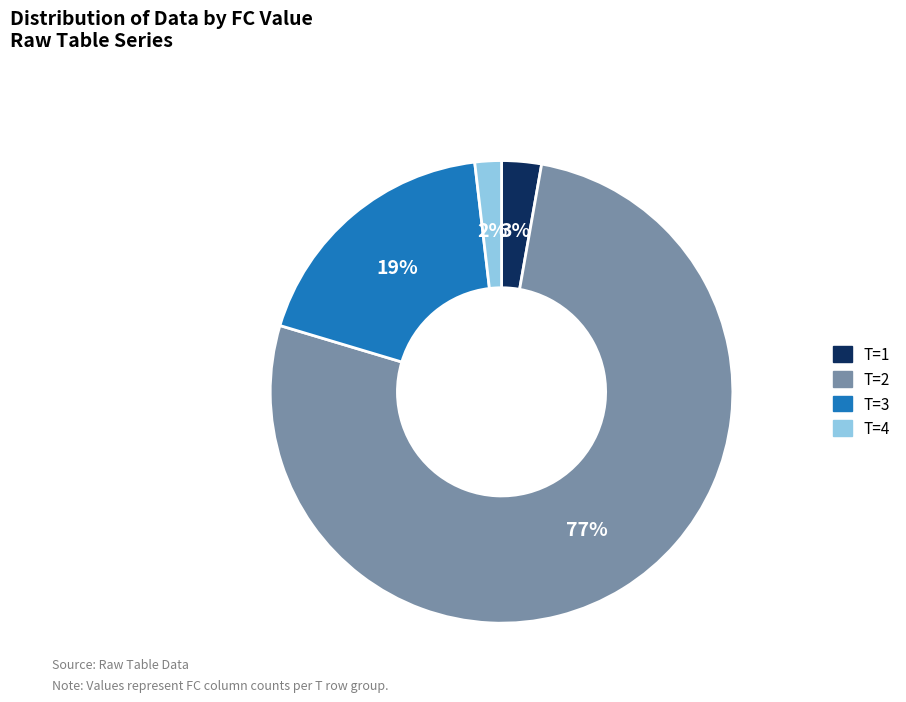

To the nearest percent, what is the average slice percentage?

25%